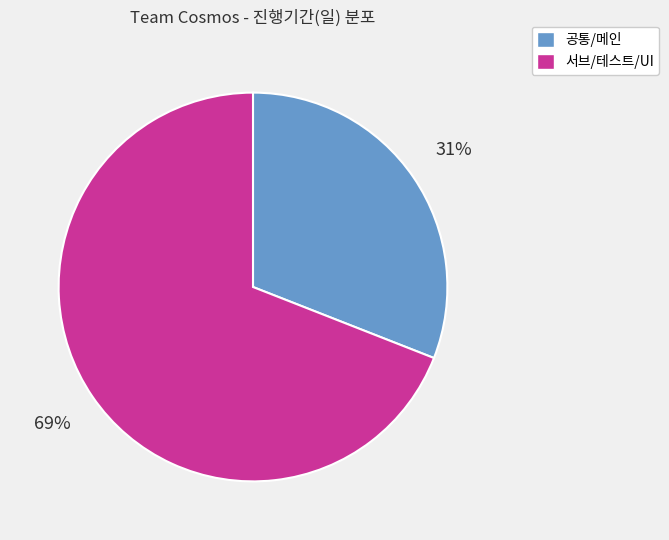

Count the number of slices in the pie.

2